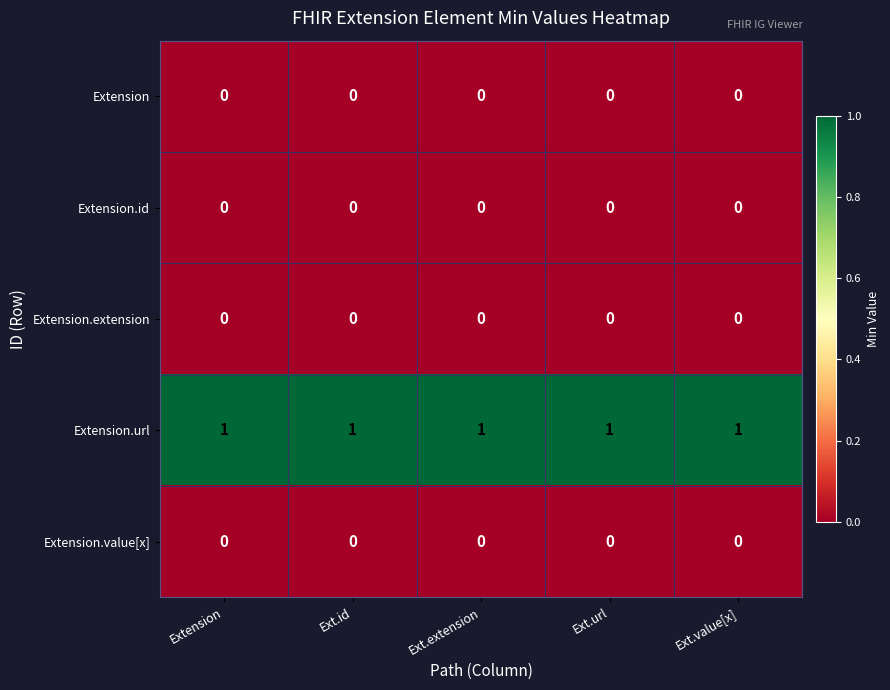

The value of Extension.extension at Ext.url is 0. True or false?

True